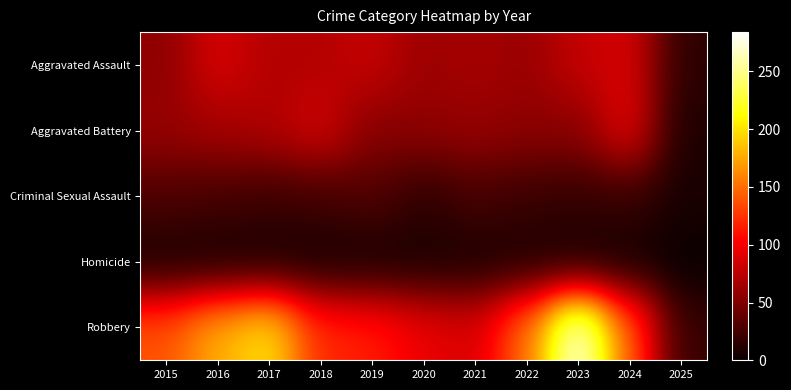

What is the spread (max minus min) of values at 2020?

92